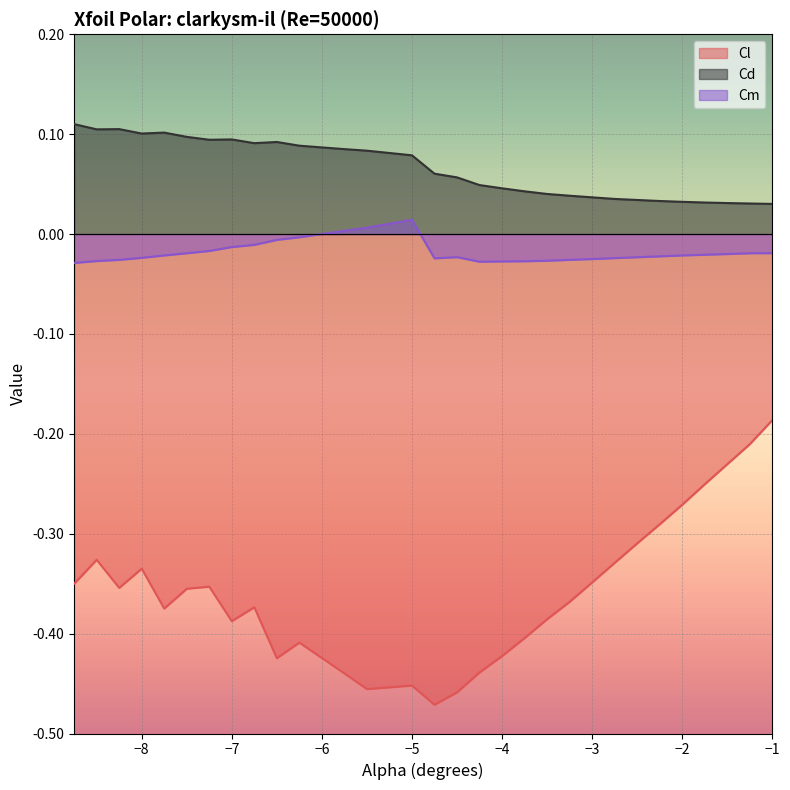

How many lines are shown in the chart?

3